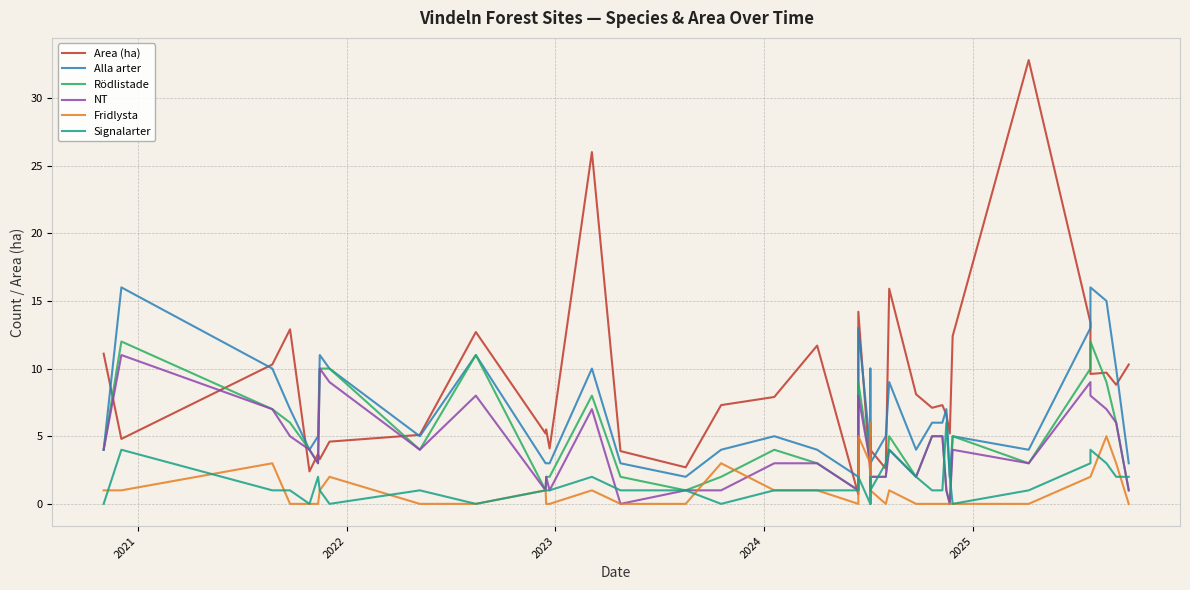

Count the Fridlysta values in the range 0 to 2.

33